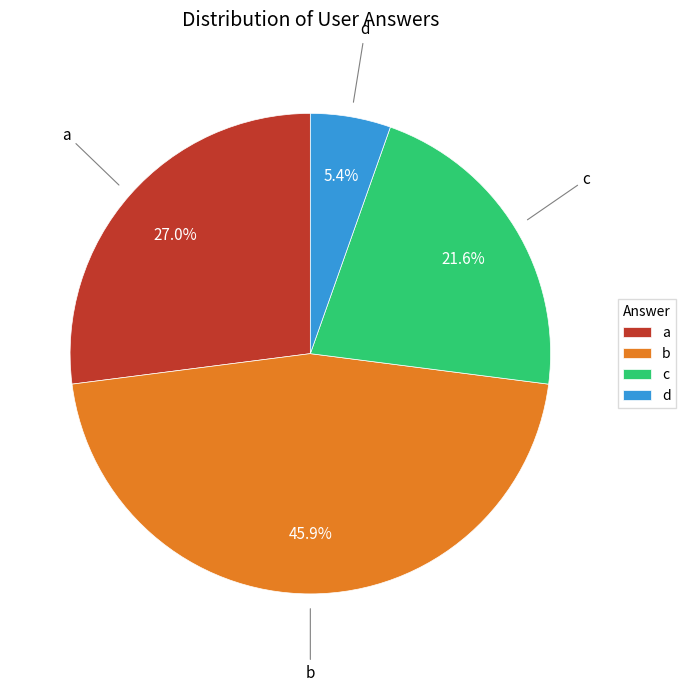

Is there any slice that represents more than half of the pie?

No